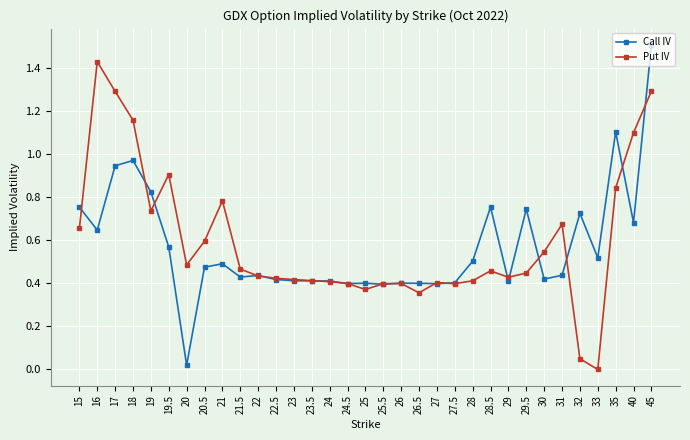

At which category does Call IV reach its first local valley?

16